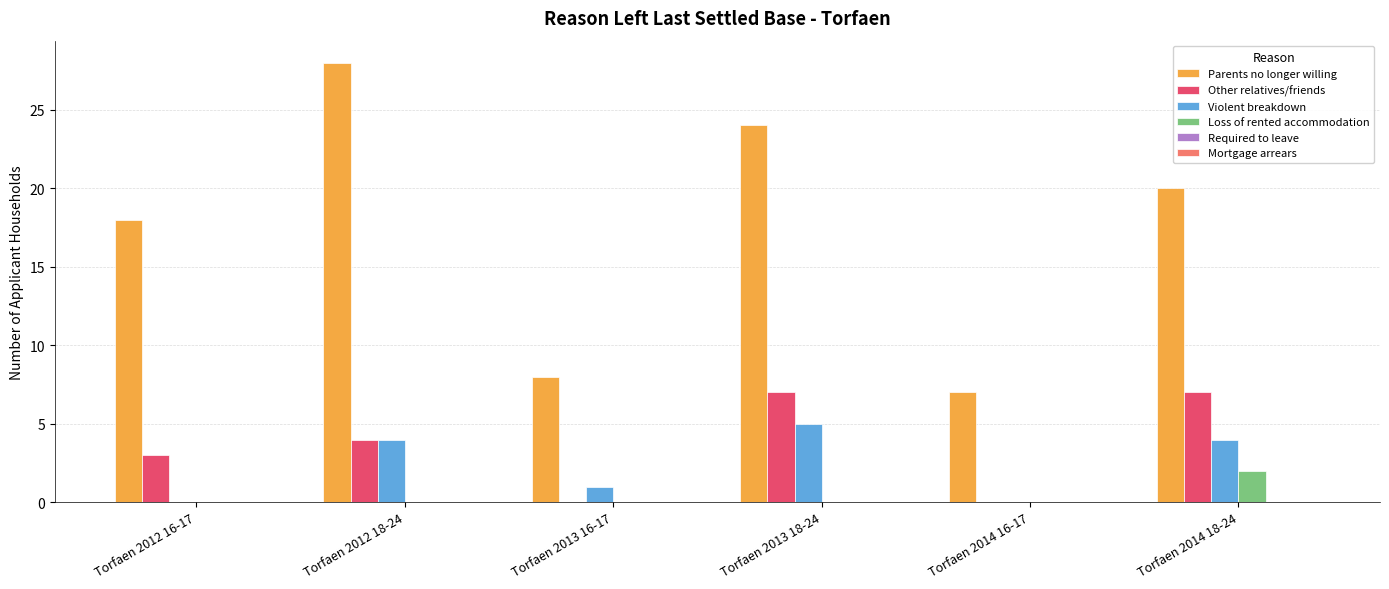

Which series changed the most between Torfaen 2014 16-17 and Torfaen 2014 18-24?

Parents no longer willing